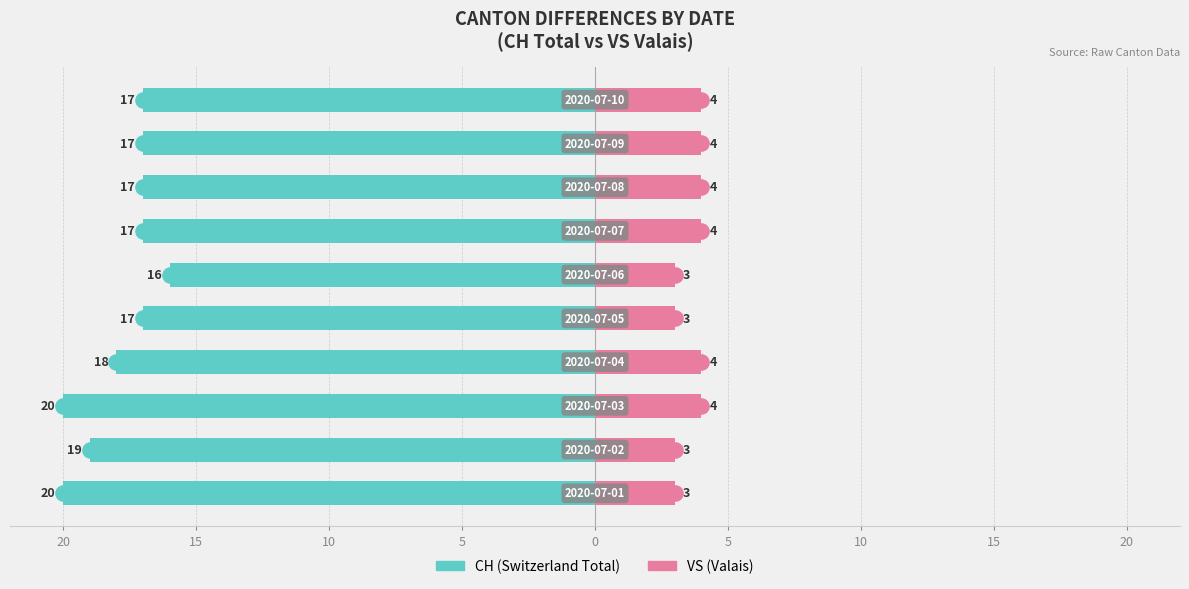

Which series reaches the maximum Y coordinate?

VS (Valais)